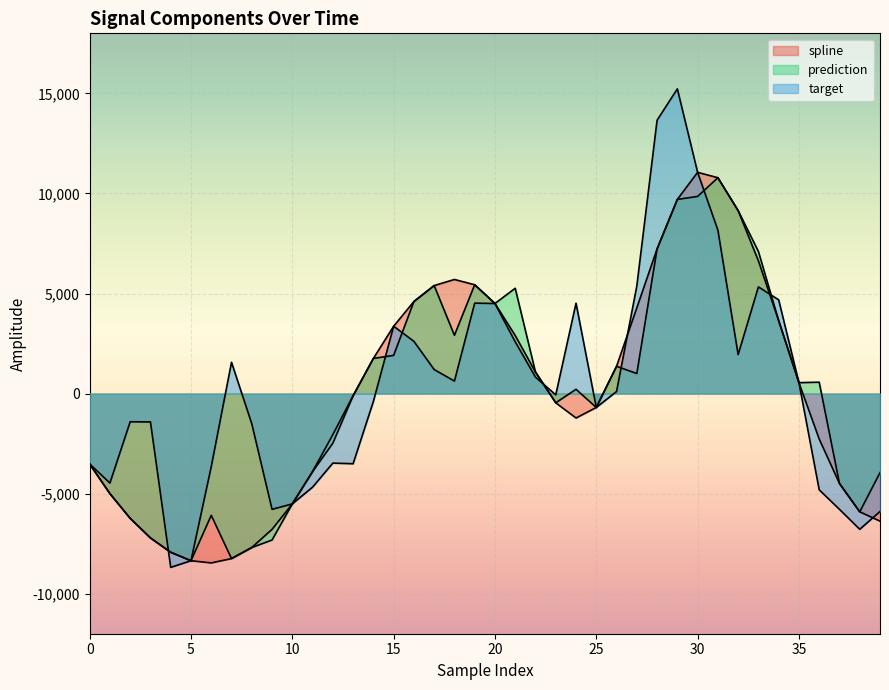

True or false: prediction has more than 0 interior local peaks.

True